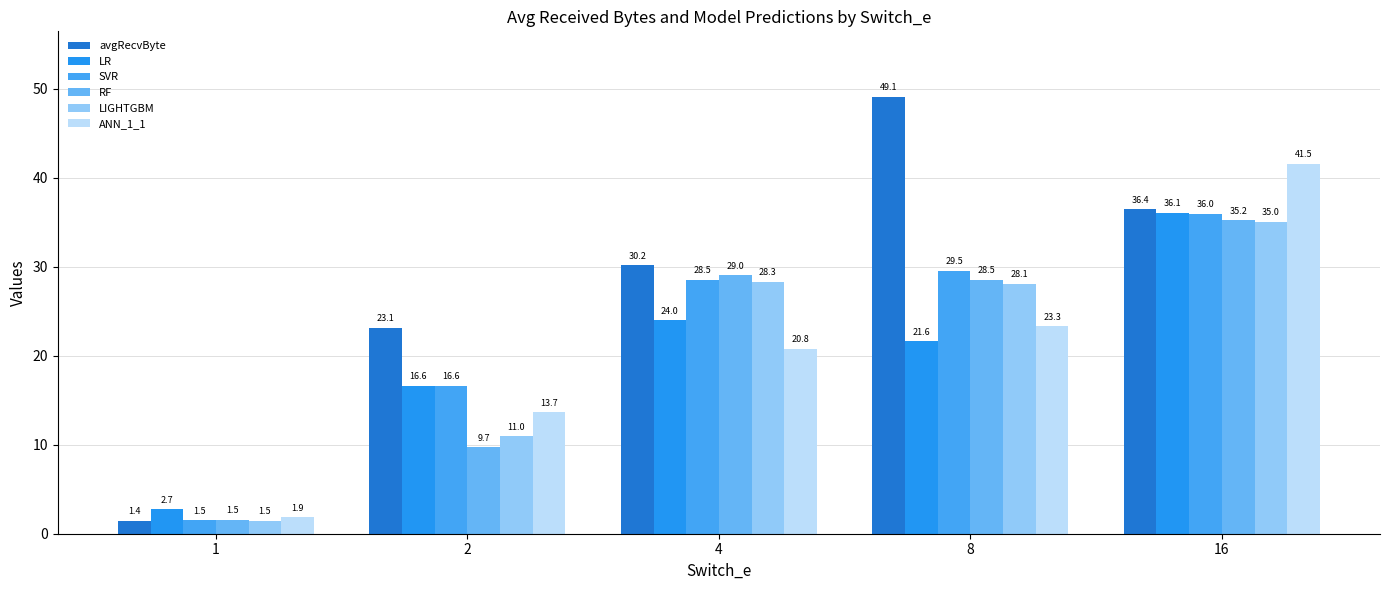

List the labels in order of SVR value, largest first.

16, 8, 4, 2, 1